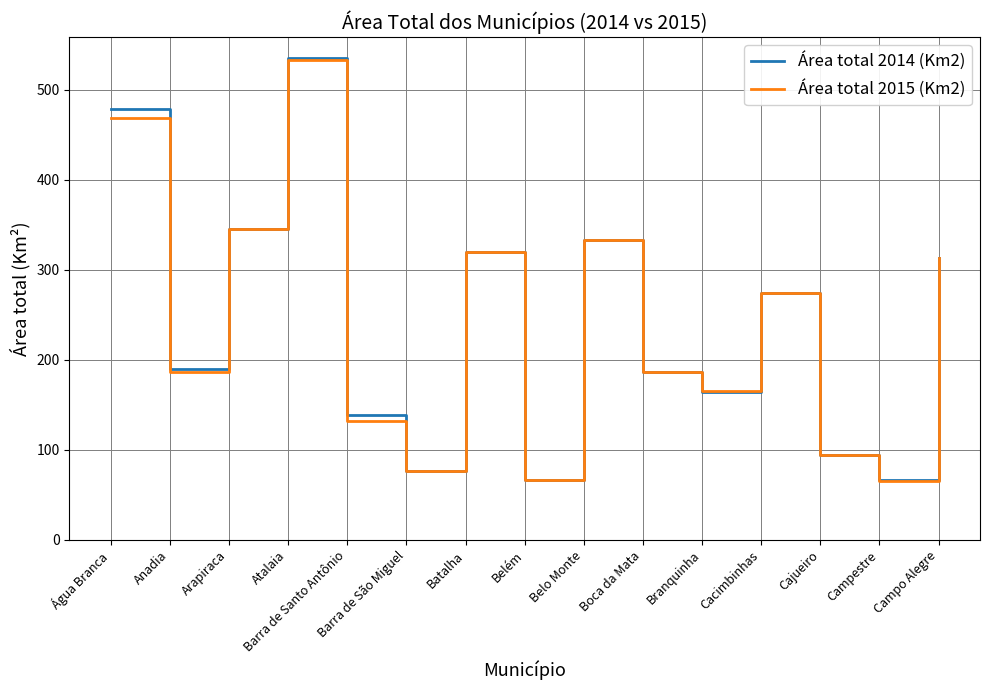

Where is the first local minimum for Área total 2015 (Km2)?

Anadia